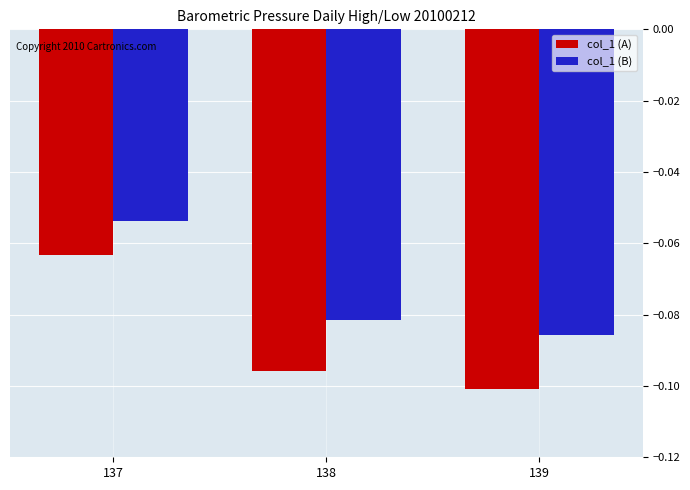

Rank the categories by col_1 (A) value from highest to lowest.

137, 138, 139